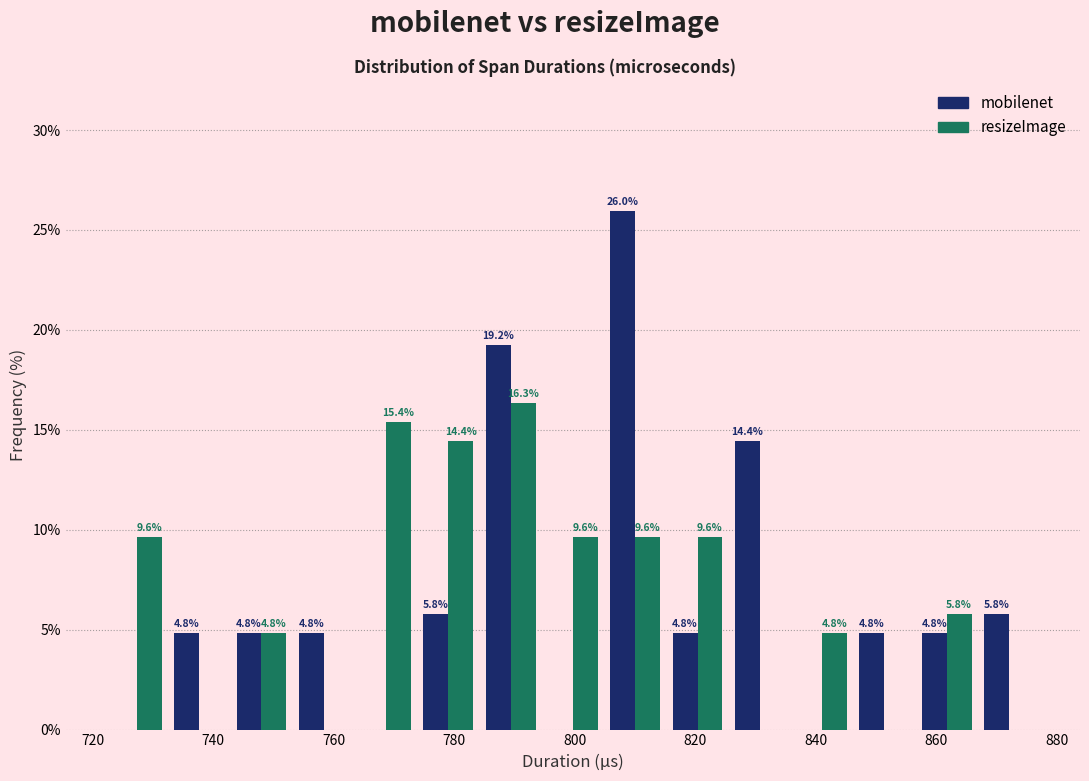

In the resizeImage series, which range on the x-axis has the tallest bar?

784 to 794